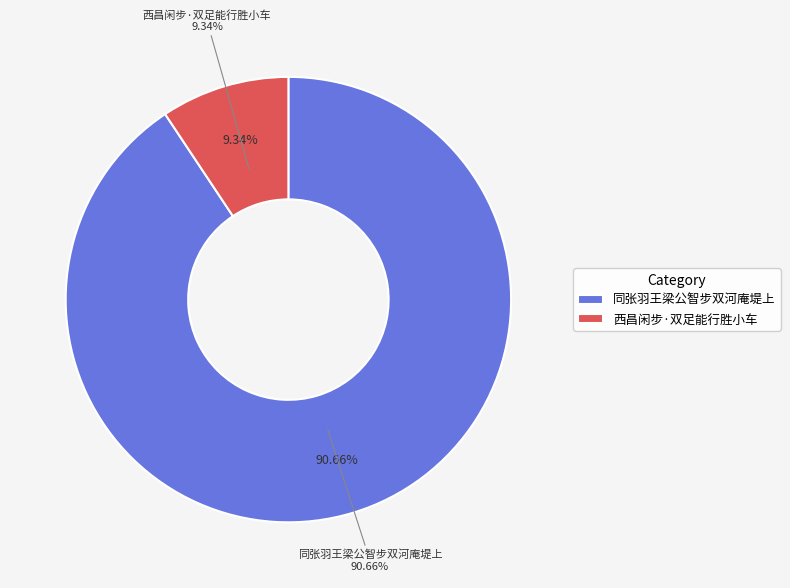

Which category has the biggest portion of the pie?

同张羽王梁公智步双河庵堤上